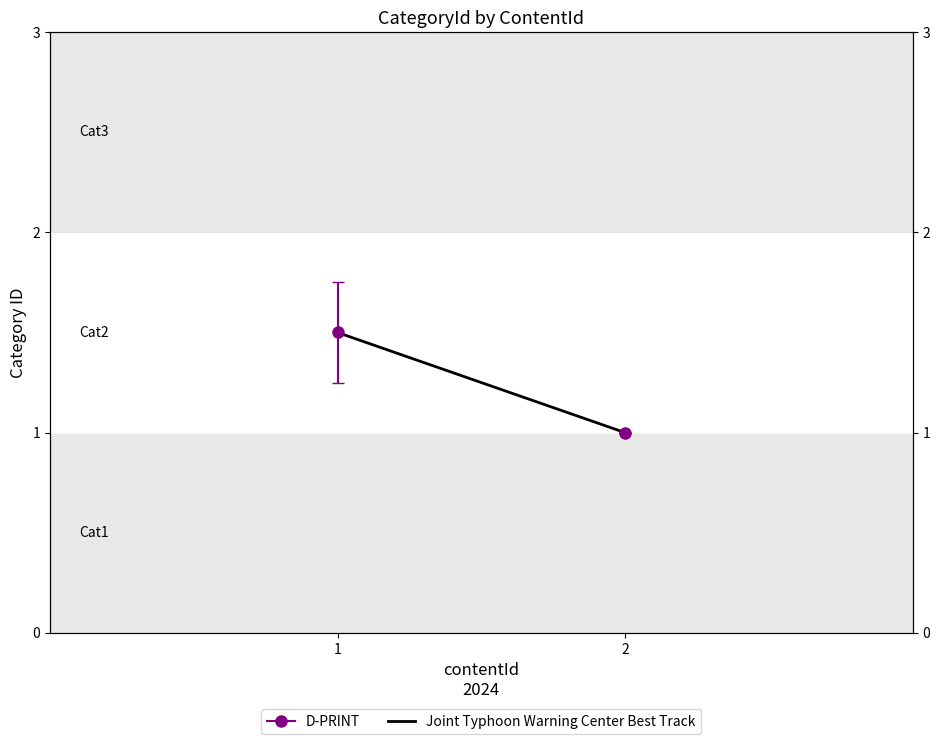

The value at 1 is 2.0. True or false?

False